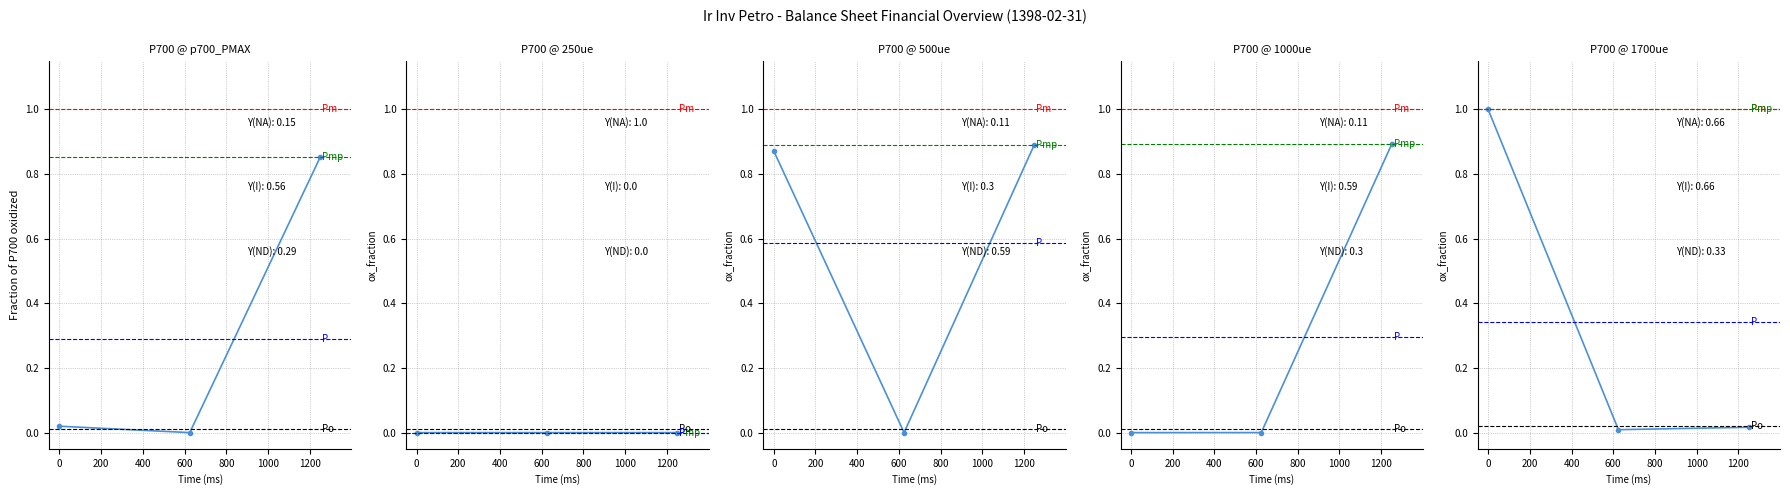

What is the value of the Asset Totals point at the 3rd from the left?

0.9